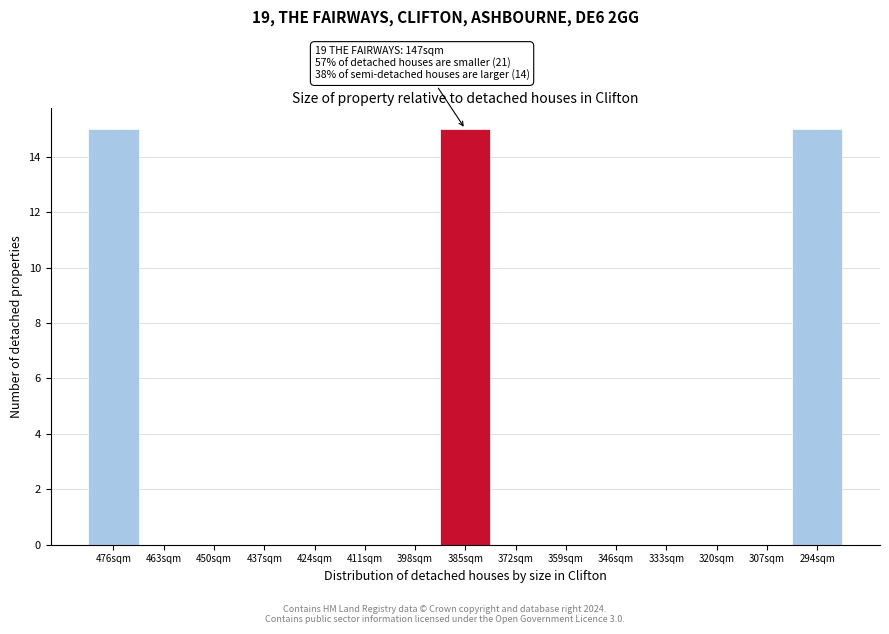

Reading left to right, list all the values displayed in this chart.

476sqm=15	463sqm=0	450sqm=0	437sqm=0	424sqm=0	411sqm=0	398sqm=0	385sqm=15	372sqm=0	359sqm=0	346sqm=0	333sqm=0	320sqm=0	307sqm=0	294sqm=15